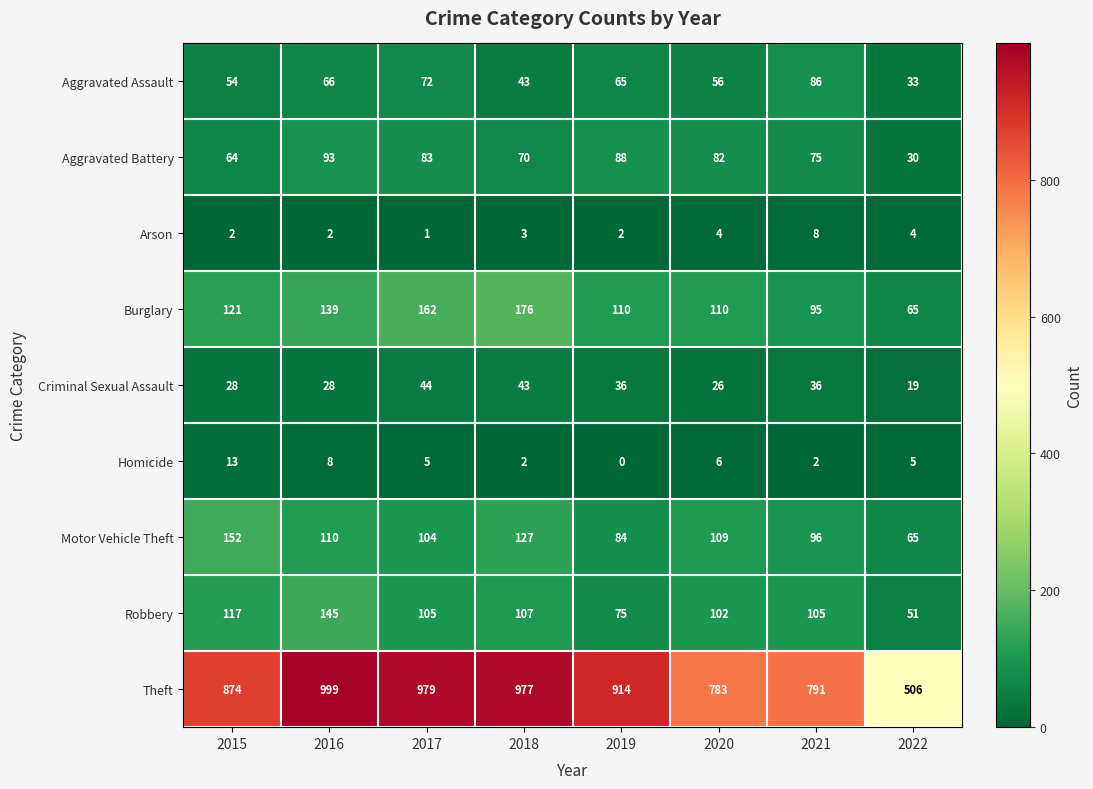

What is the difference between the highest and lowest values at 2022?

502